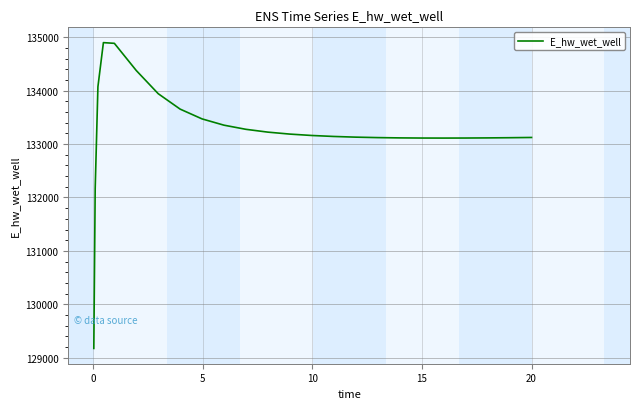

What is the minimum value shown in the chart?

129172.1